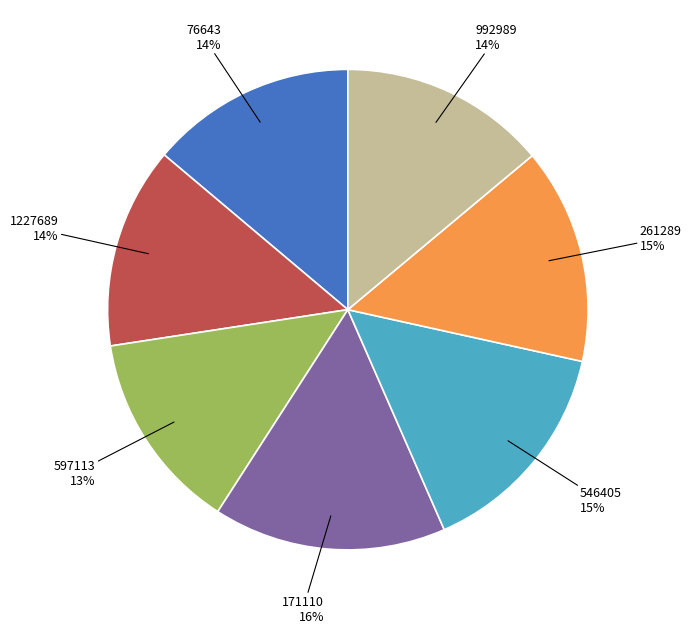

What is the largest slice in the pie chart?

171110